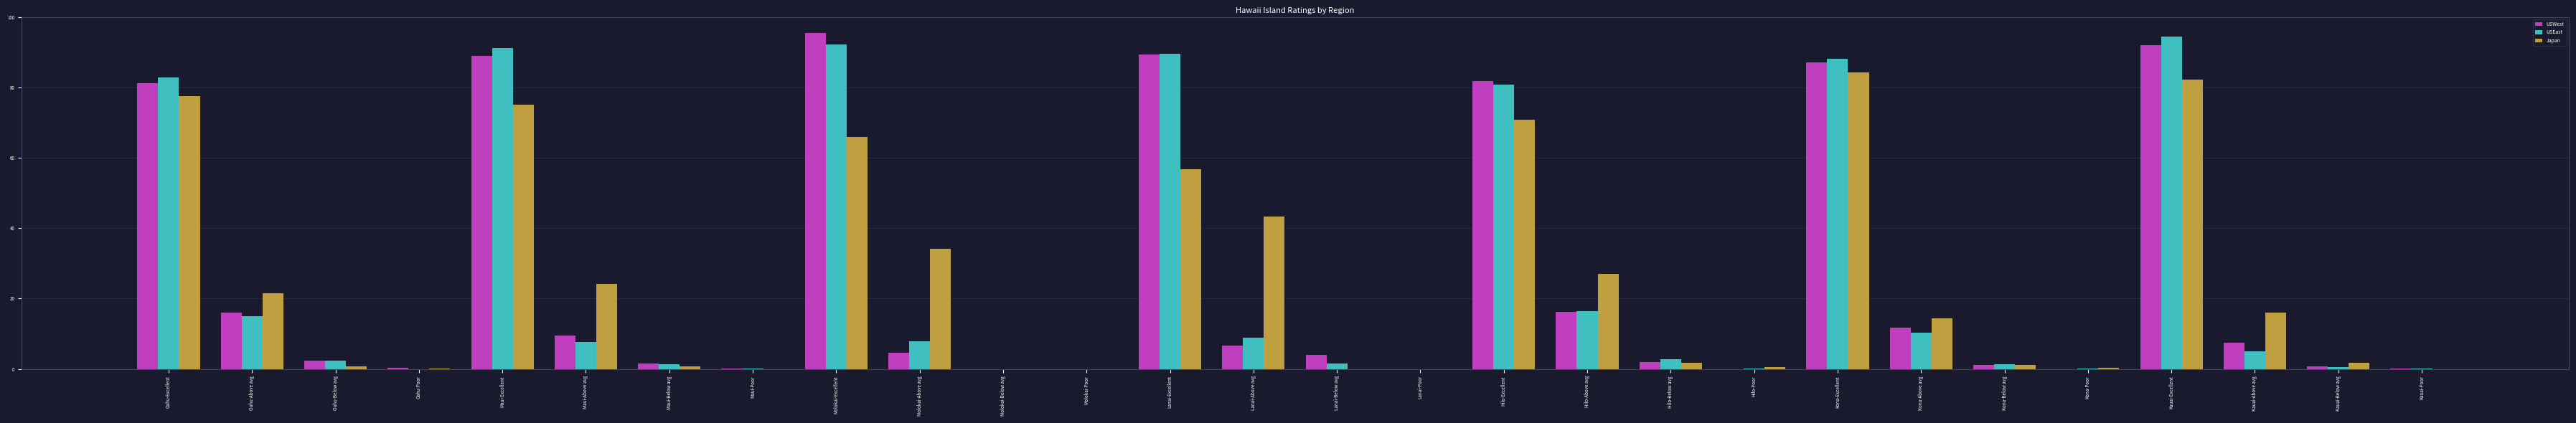

Is it true that USEast equals 0.1 at Kauai-Poor?

True